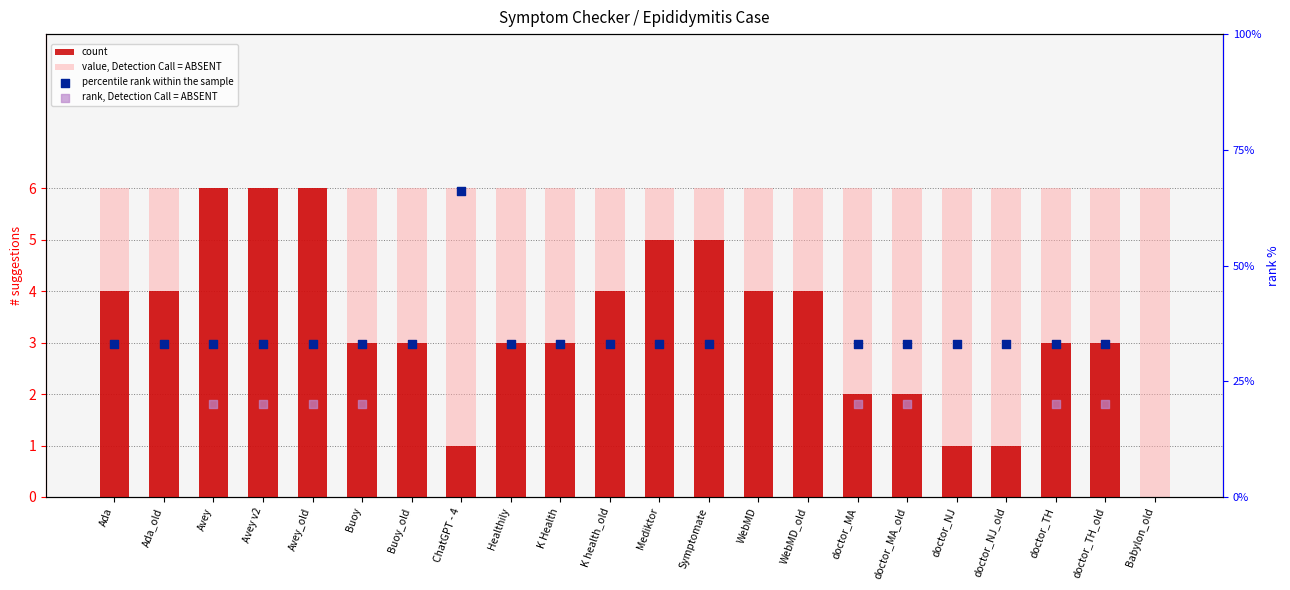

Which series reaches the maximum Y coordinate?

percentile rank within the sample